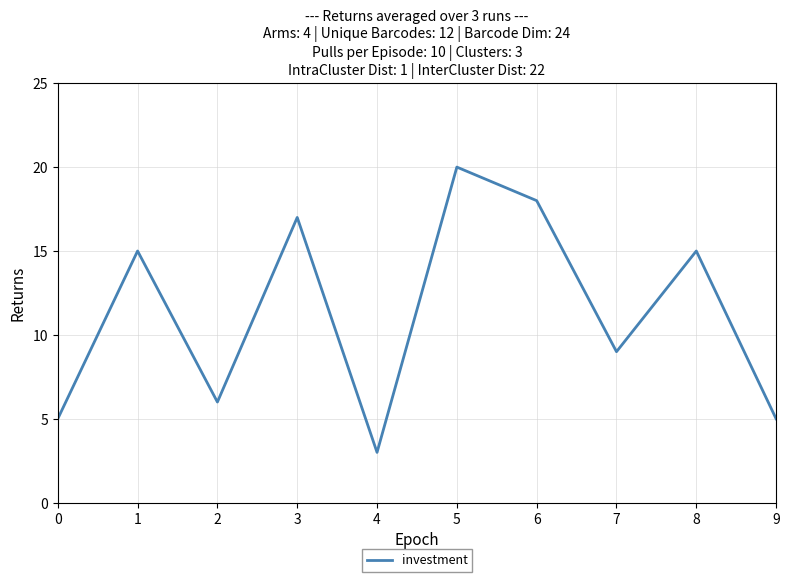

At which label is the value closest to 11?

7